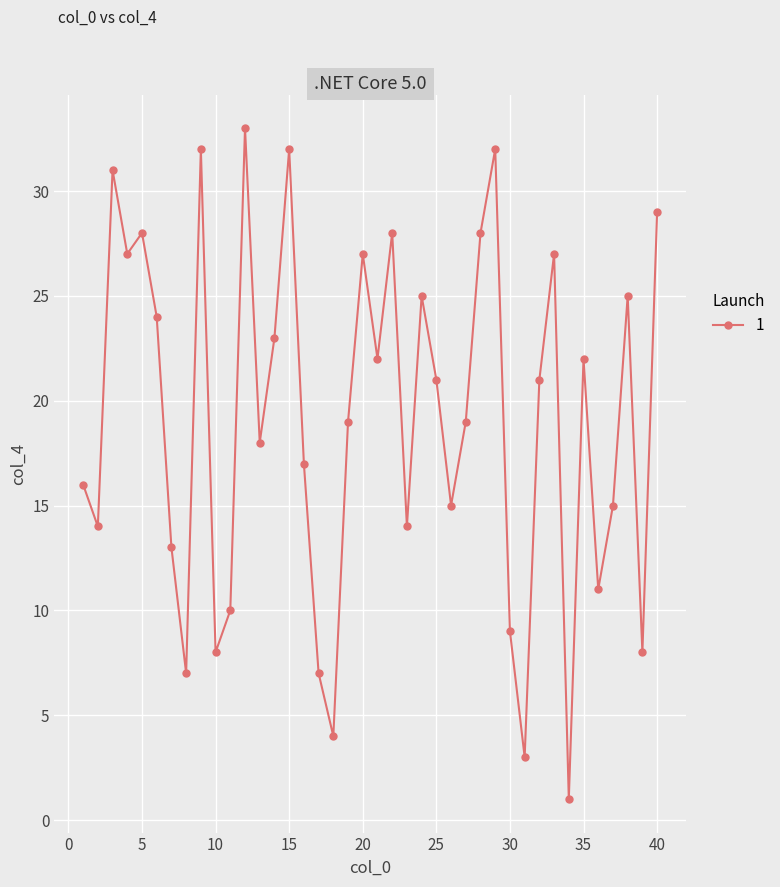

How many points are lower than both their immediate neighbors (excluding endpoints)?

13